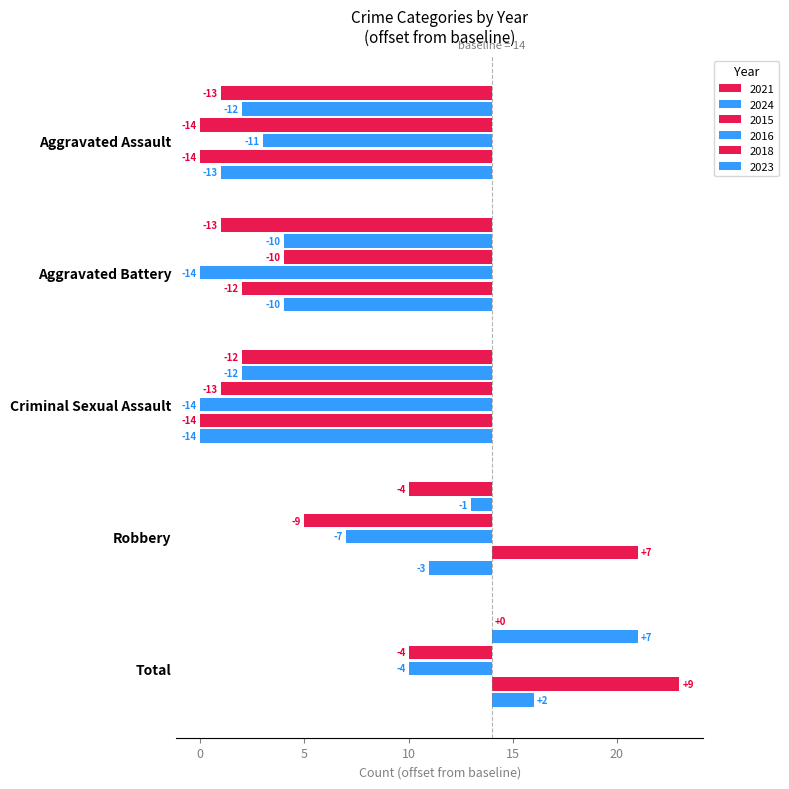

What is the difference between the second highest and minimum values in the 2015 series?

5